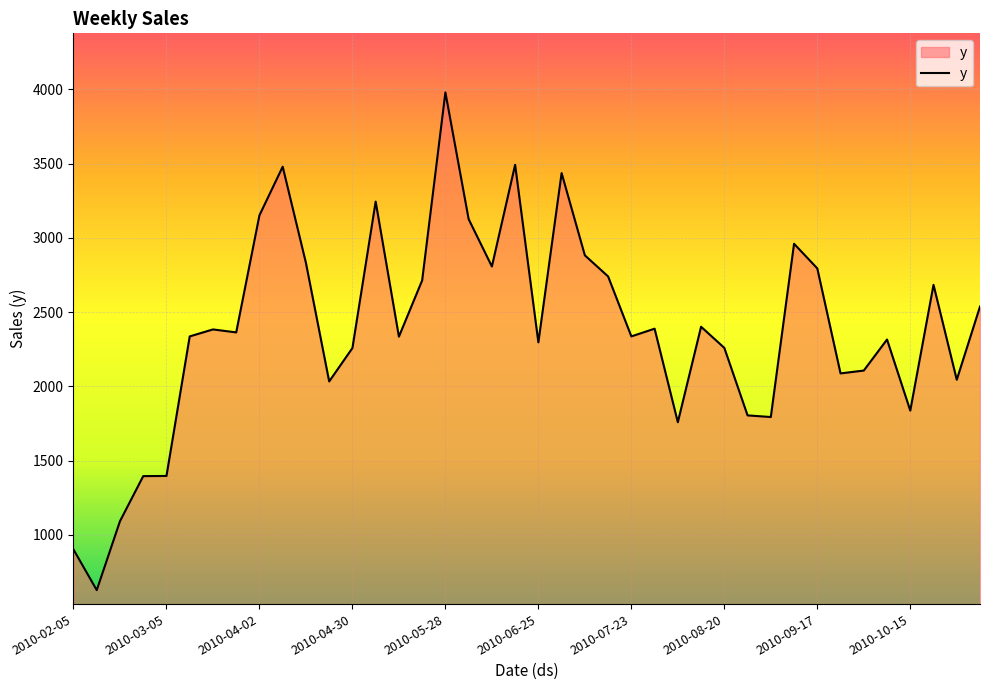

What is the difference between the maximum and minimum values?

3352.5